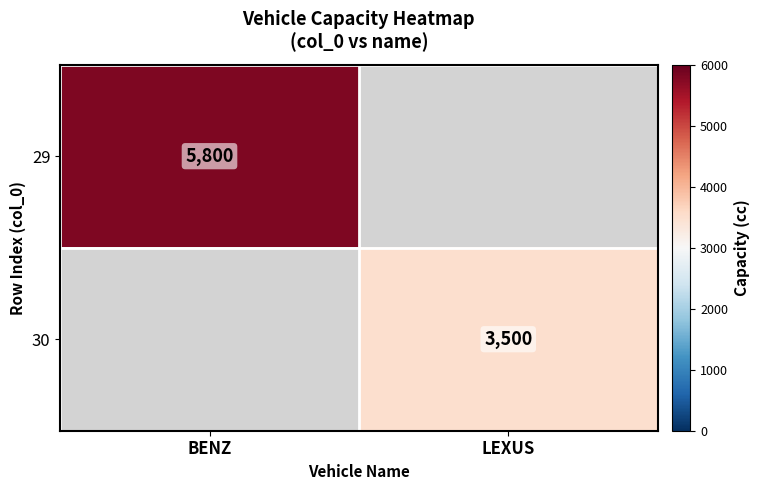

What is the smallest value displayed?

3500.0